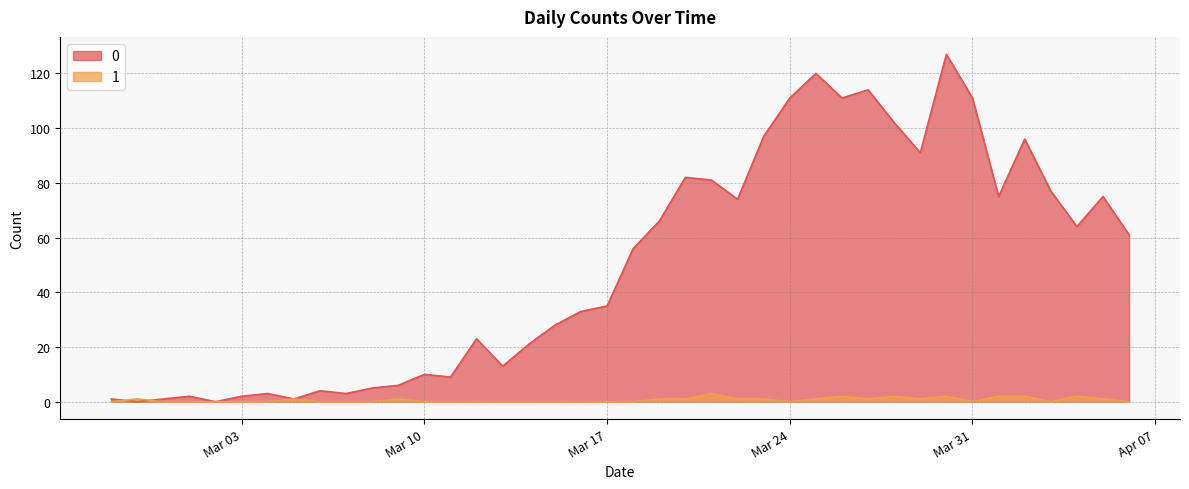

The value of 1 at 2020-03-08 is 0. True or false?

True